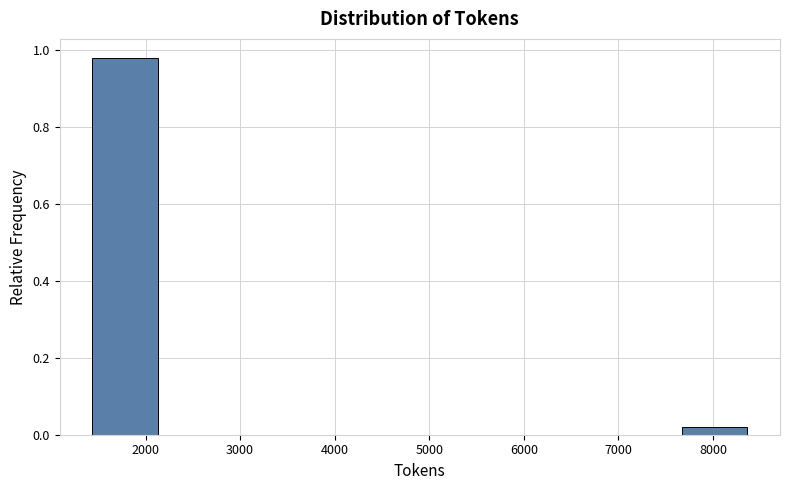

Reading left to right, transcribe this chart: for each bar, give the range it covers on the x-axis and its height. Neither the bar edges nor the heights are printed on the chart, so give them approximately, as read against the axes.

1400 to 2100: 0.98
2100 to 2800: 0
2800 to 3500: 0
3500 to 4200: 0
4200 to 4900: 0
4900 to 5600: 0
5600 to 6300: 0
6300 to 7000: 0
7000 to 7700: 0
7700 to 8400: under 0.02